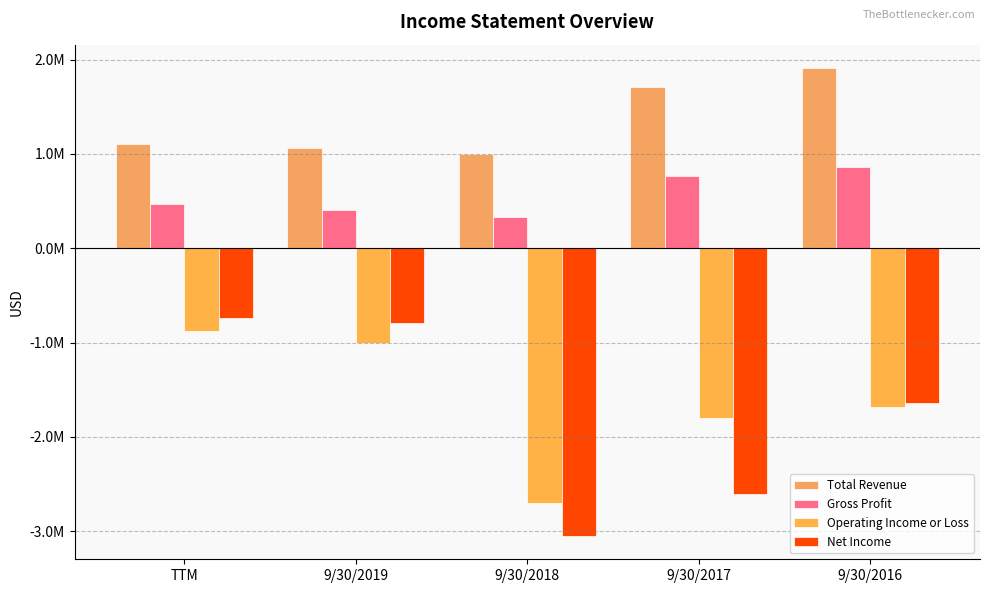

Does the chart contain stacked bars?

No